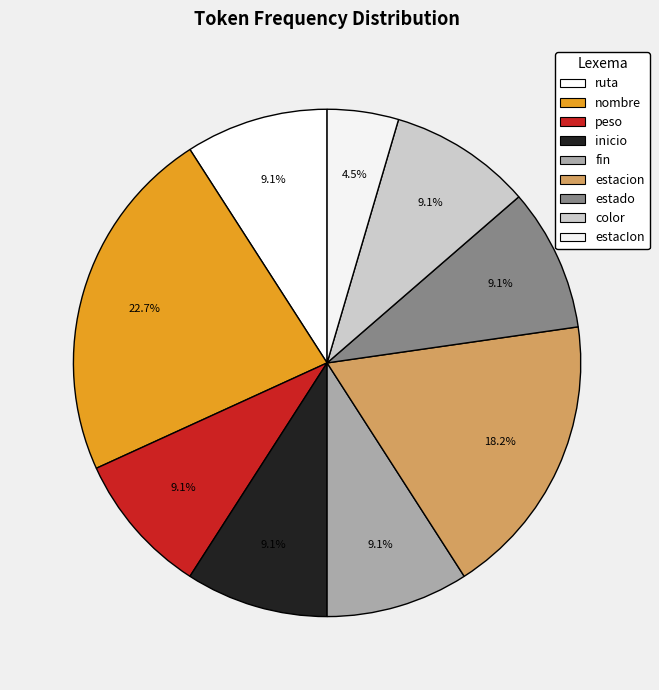

Rank the categories by value from lowest to highest.

estacIon, ruta, peso, inicio, fin, estado, color, estacion, nombre